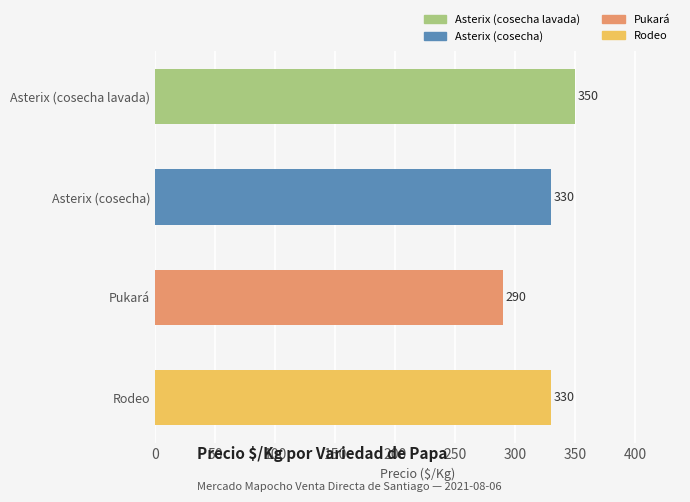

What is the greatest value displayed?

350